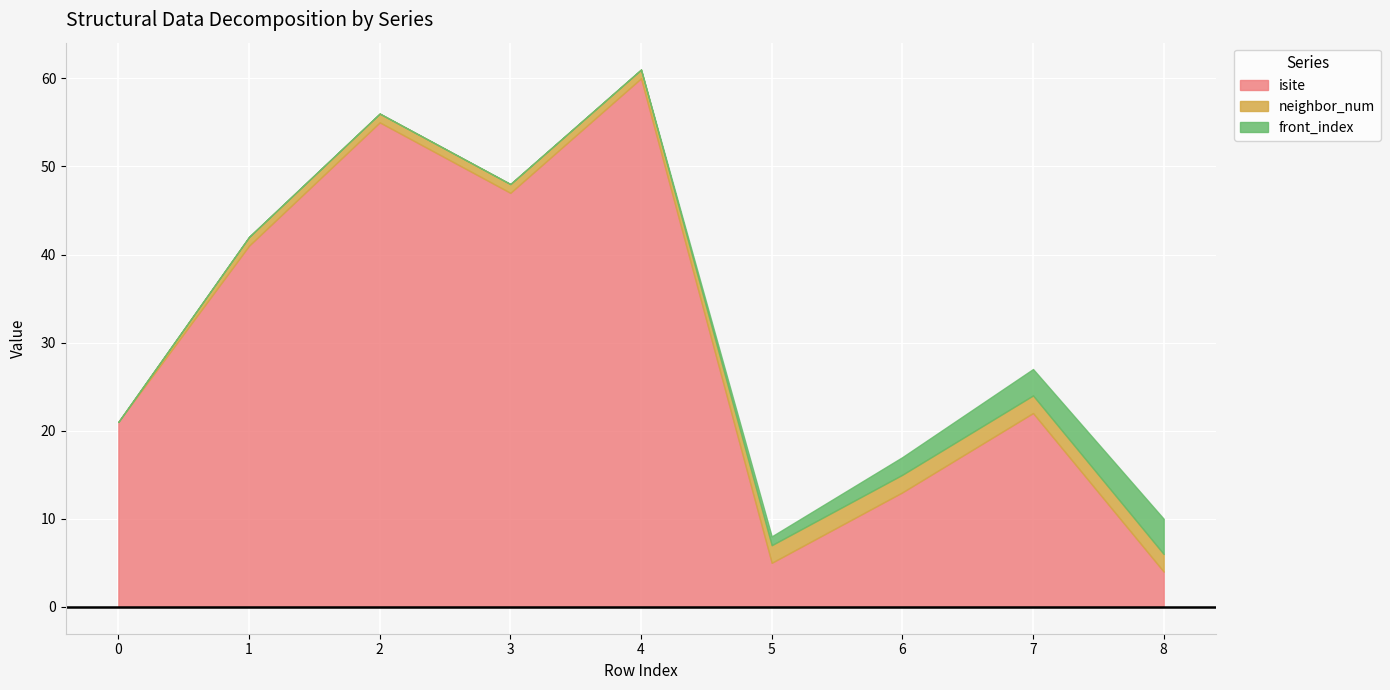

True or false: neighbor_num has a value of 3 at 8.

False